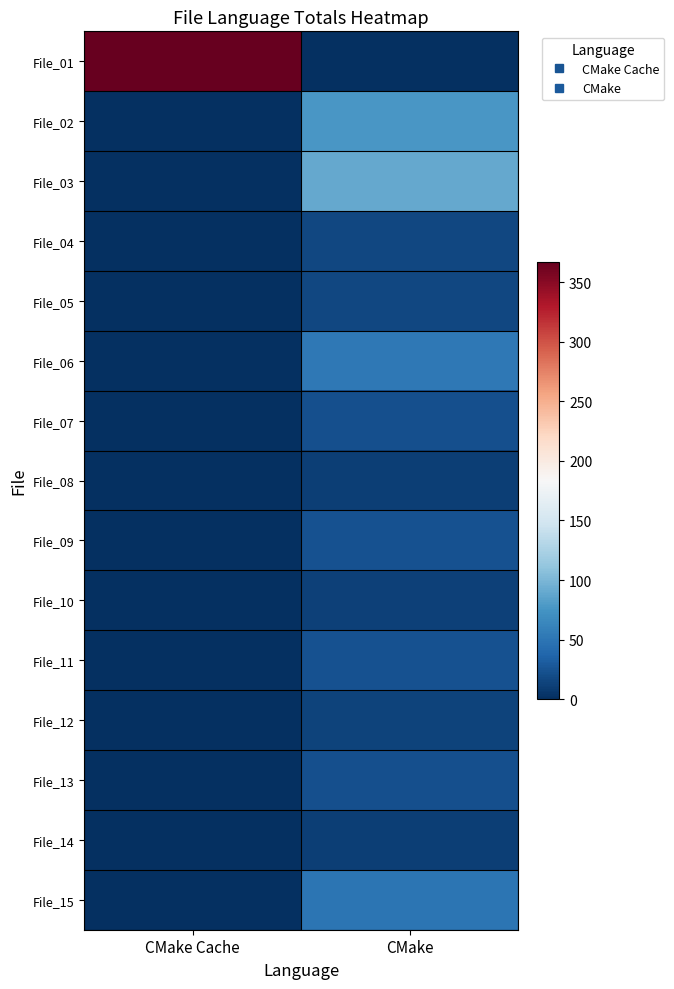

Rank the series at CMake Cache from lowest to highest value.

File_02, File_03, File_04, File_05, File_06, File_07, File_08, File_09, File_10, File_11, File_12, File_13, File_14, File_15, File_01